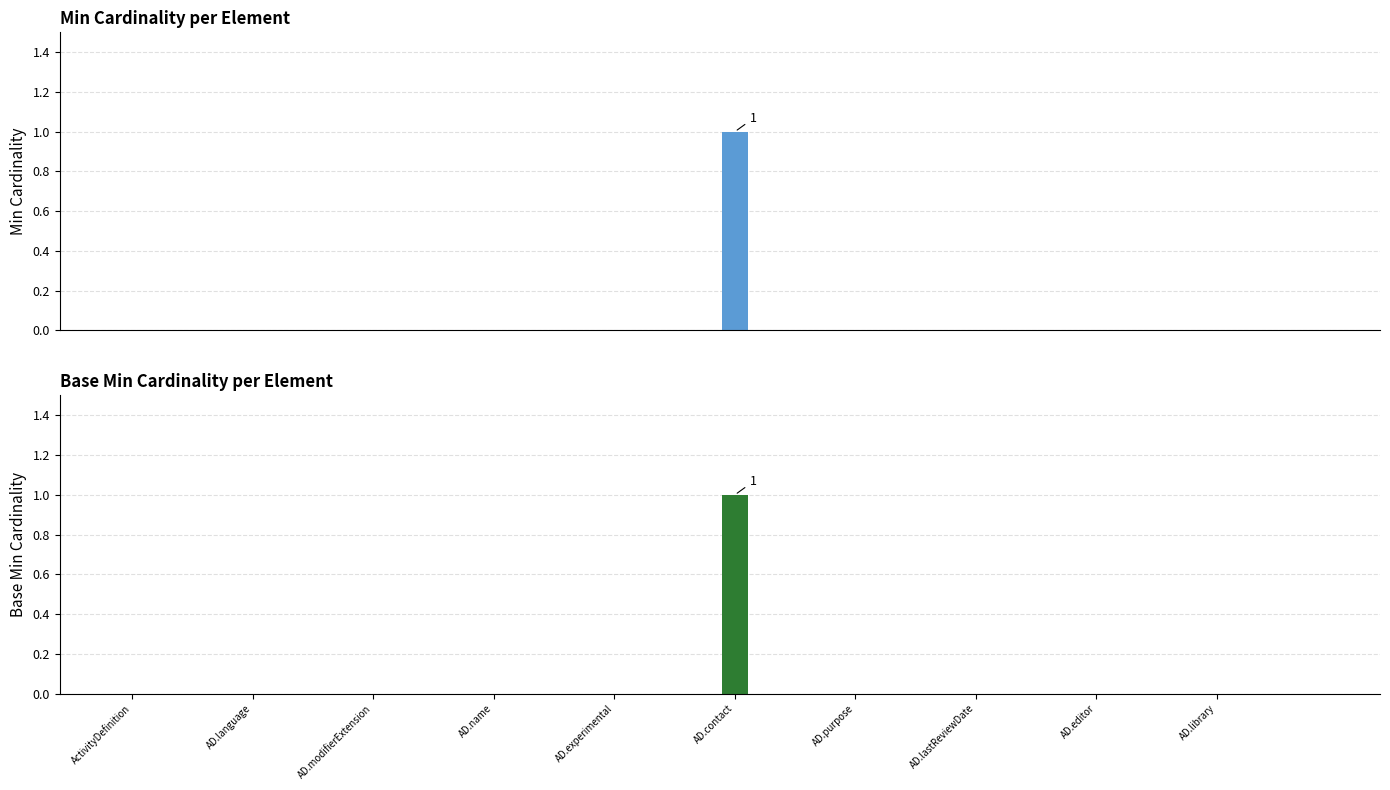

Reading left to right, extract all data points from this chart.

Min: 0	0	0	0	0	0	0	0	0	0	0	0	0	0	0	0	0	0	0	0	1	0	0	0	0	0	0	0	0	0	0	0	0	0	0	0	0	0	0	0
Base Min: 0	0	0	0	0	0	0	0	0	0	0	0	0	0	0	0	0	0	0	0	1	0	0	0	0	0	0	0	0	0	0	0	0	0	0	0	0	0	0	0